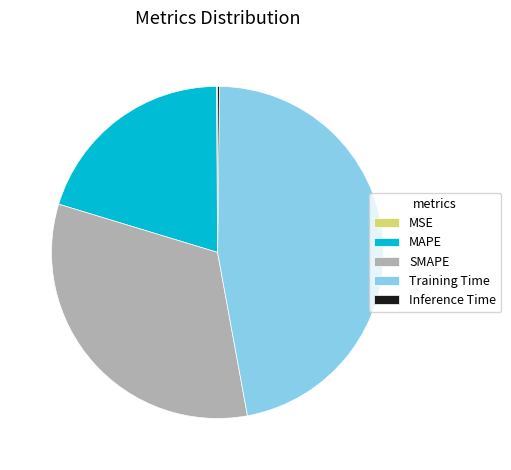

What is the ratio of the value at MAPE to the value at SMAPE?

0.6